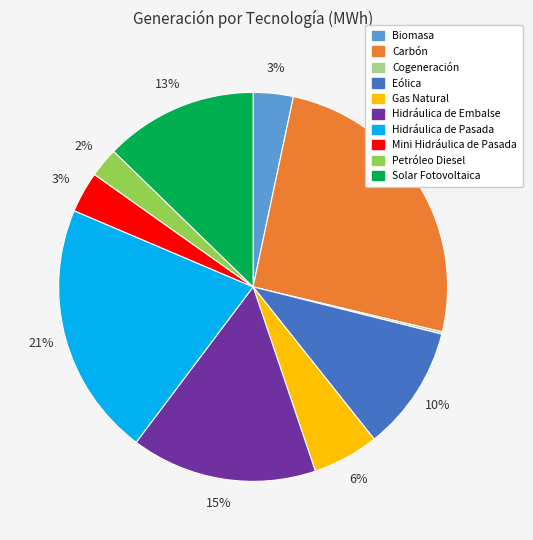

To the nearest percent, what is the combined percentage of Carbón and Biomasa?

29%